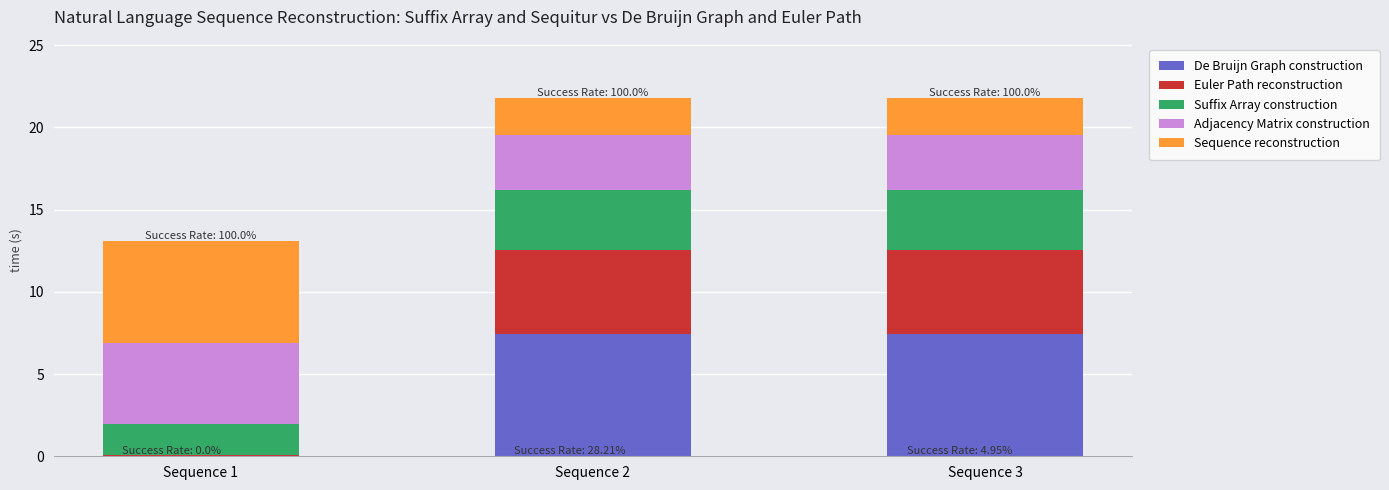

What is the total value across all series at Sequence 2?

21.8